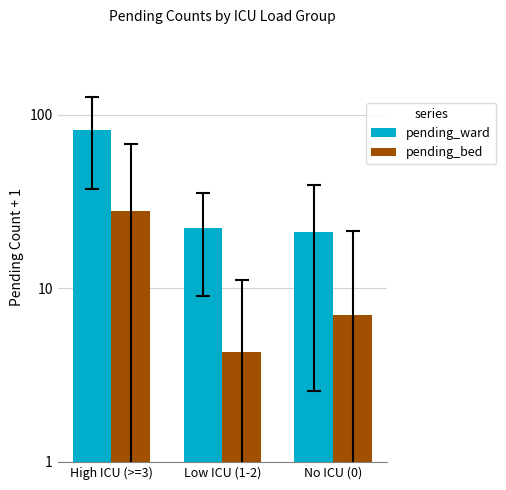

At how many categories does at least one series exceed 43?

1